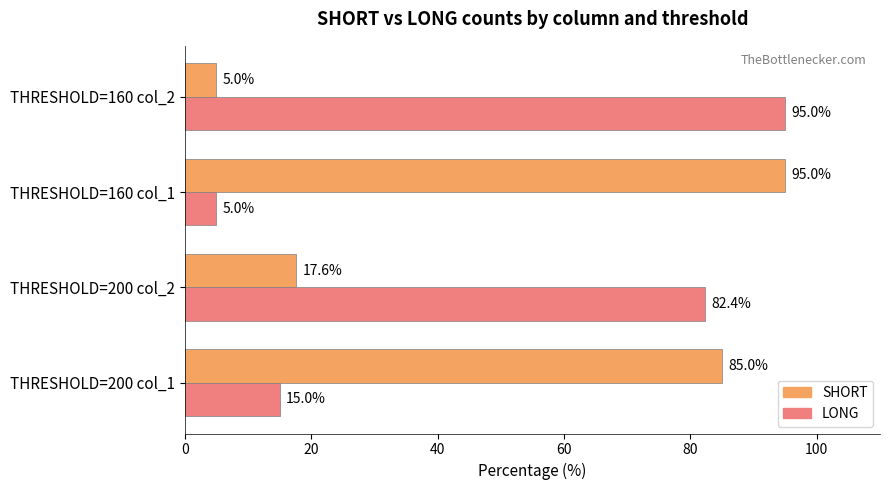

How many values in the LONG series exceed 82?

2